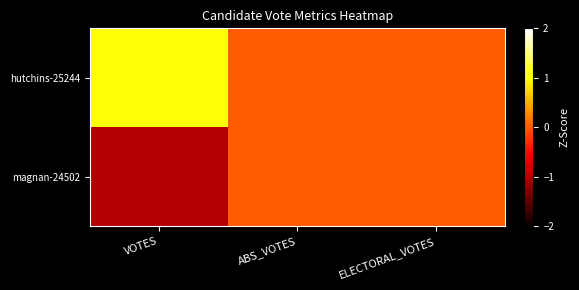

Reading left to right, list all the values displayed in this chart.

hutchins-25244: VOTES=1	ABS_VOTES=0	ELECTORAL_VOTES=0
magnan-24502: VOTES=-1	ABS_VOTES=0	ELECTORAL_VOTES=0